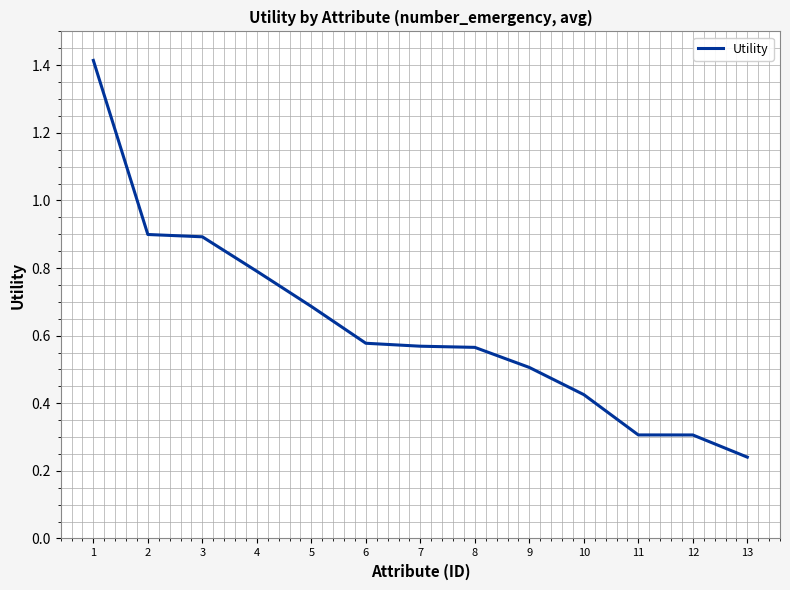

The value at 5 is 0.1. True or false?

False